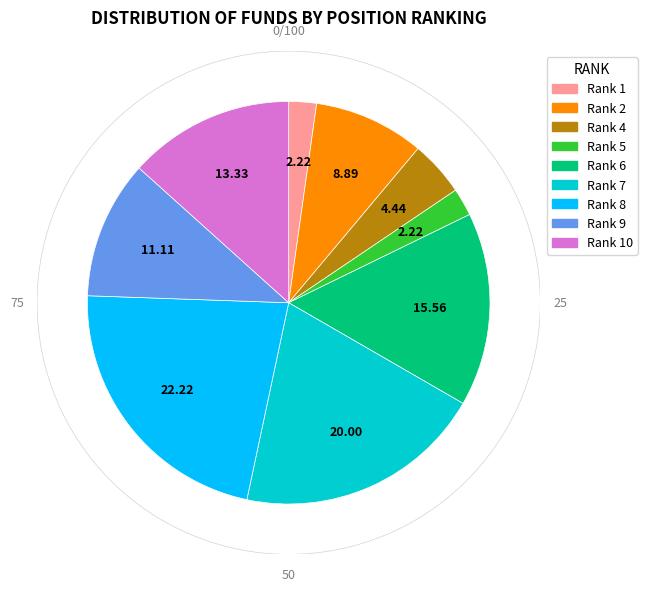

Does Rank 1 represent more than half of the total?

No